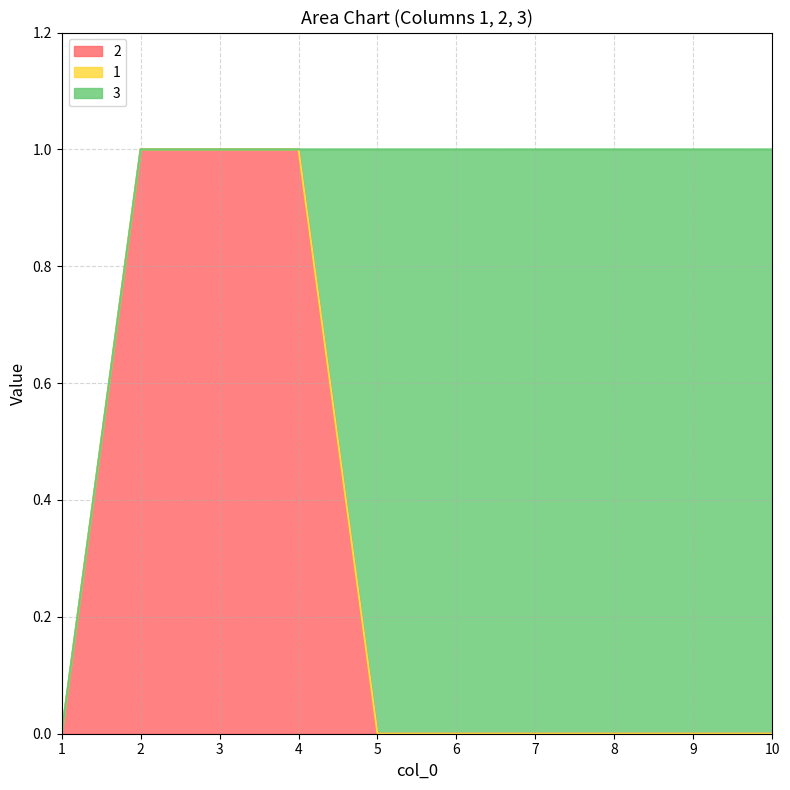

Which series has the largest range (max minus min)?

2